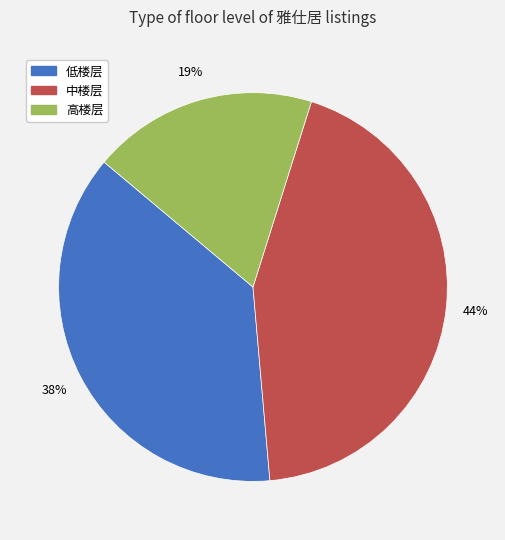

How many segments does this pie chart have?

3